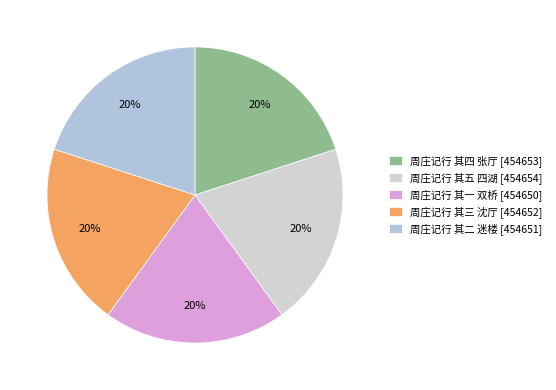

Count the number of slices in the pie.

5